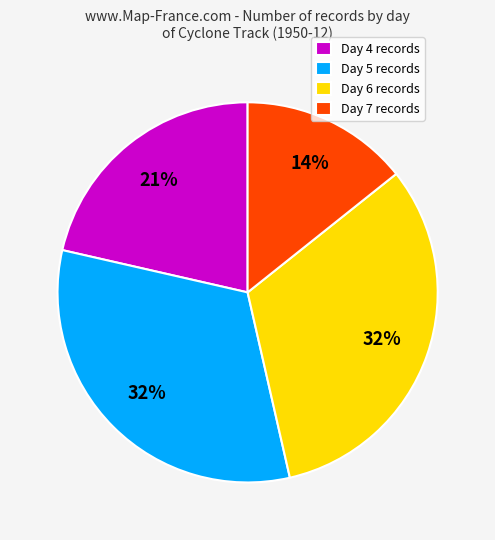

Is it true that Day 7 is 14% of the pie?

True